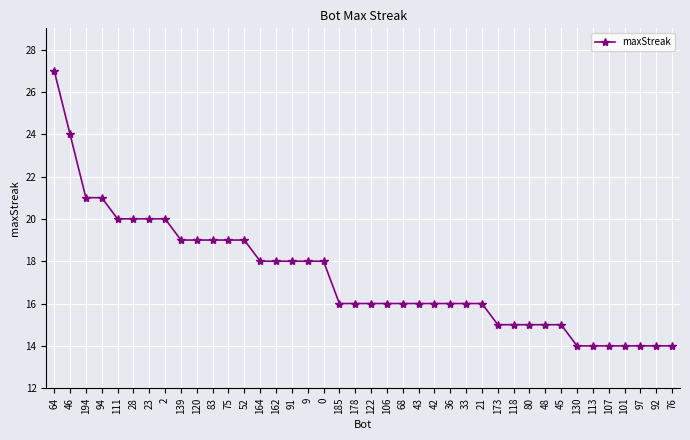

What is the difference between the second highest and second lowest values?

10